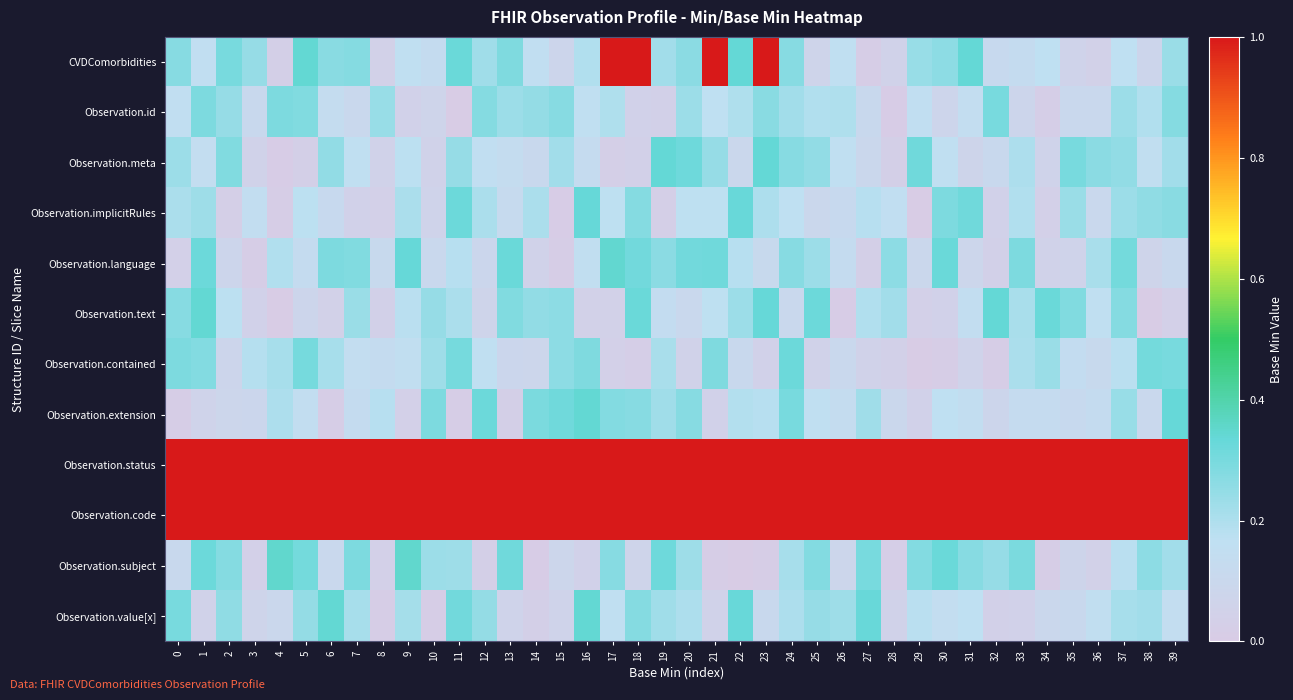

Reading right to left, extract all data points from this chart.

CVDComorbidities: 39=0.2	38=0.1	37=0.2	36=0.0	35=0.1	34=0.2	33=0.1	32=0.1	31=0.3	30=0.3	29=0.2	28=0.1	27=0.0	26=0.2	25=0.1	24=0.3	23=1.0	22=0.3	21=1.0	20=0.3	19=0.2	18=1.0	17=1.0	16=0.2	15=0.1	14=0.2	13=0.3	12=0.2	11=0.3	10=0.1	9=0.2	8=0.0	7=0.3	6=0.3	5=0.3	4=0.0	3=0.2	2=0.3	1=0.2	0=0.3
Observation.id: 39=0.3	38=0.2	37=0.2	36=0.1	35=0.1	34=0.0	33=0.1	32=0.3	31=0.1	30=0.1	29=0.2	28=0.0	27=0.1	26=0.2	25=0.2	24=0.2	23=0.3	22=0.2	21=0.2	20=0.2	19=0.0	18=0.0	17=0.2	16=0.2	15=0.3	14=0.2	13=0.2	12=0.3	11=0.0	10=0.1	9=0.0	8=0.2	7=0.1	6=0.1	5=0.3	4=0.3	3=0.1	2=0.2	1=0.3	0=0.2
Observation.meta: 39=0.2	38=0.2	37=0.3	36=0.3	35=0.3	34=0.1	33=0.2	32=0.1	31=0.1	30=0.2	29=0.3	28=0.0	27=0.1	26=0.2	25=0.3	24=0.3	23=0.3	22=0.1	21=0.2	20=0.3	19=0.3	18=0.0	17=0.0	16=0.1	15=0.2	14=0.1	13=0.1	12=0.2	11=0.2	10=0.1	9=0.2	8=0.1	7=0.2	6=0.3	5=0.0	4=0.0	3=0.1	2=0.3	1=0.1	0=0.2
Observation.implicitRules: 39=0.3	38=0.3	37=0.2	36=0.1	35=0.2	34=0.0	33=0.2	32=0.0	31=0.3	30=0.3	29=0.0	28=0.2	27=0.2	26=0.1	25=0.1	24=0.2	23=0.2	22=0.3	21=0.2	20=0.2	19=0.0	18=0.3	17=0.2	16=0.3	15=0.0	14=0.2	13=0.1	12=0.2	11=0.3	10=0.1	9=0.2	8=0.0	7=0.1	6=0.1	5=0.2	4=0.0	3=0.1	2=0.0	1=0.2	0=0.2
Observation.language: 39=0.1	38=0.1	37=0.3	36=0.2	35=0.1	34=0.1	33=0.3	32=0.0	31=0.1	30=0.3	29=0.1	28=0.3	27=0.0	26=0.1	25=0.2	24=0.3	23=0.1	22=0.2	21=0.3	20=0.3	19=0.3	18=0.3	17=0.3	16=0.2	15=0.0	14=0.1	13=0.3	12=0.1	11=0.2	10=0.1	9=0.3	8=0.1	7=0.3	6=0.3	5=0.1	4=0.2	3=0.0	2=0.1	1=0.3	0=0.0
Observation.text: 39=0.0	38=0.0	37=0.3	36=0.2	35=0.3	34=0.3	33=0.2	32=0.3	31=0.1	30=0.0	29=0.0	28=0.2	27=0.2	26=0.0	25=0.3	24=0.1	23=0.3	22=0.2	21=0.2	20=0.1	19=0.1	18=0.3	17=0.0	16=0.0	15=0.3	14=0.3	13=0.3	12=0.1	11=0.2	10=0.2	9=0.2	8=0.0	7=0.2	6=0.0	5=0.1	4=0.0	3=0.1	2=0.2	1=0.3	0=0.3
Observation.contained: 39=0.3	38=0.3	37=0.2	36=0.1	35=0.1	34=0.2	33=0.2	32=0.0	31=0.1	30=0.0	29=0.0	28=0.0	27=0.1	26=0.1	25=0.1	24=0.3	23=0.1	22=0.1	21=0.3	20=0.1	19=0.2	18=0.0	17=0.0	16=0.3	15=0.3	14=0.1	13=0.1	12=0.2	11=0.3	10=0.2	9=0.1	8=0.1	7=0.1	6=0.2	5=0.3	4=0.2	3=0.2	2=0.1	1=0.3	0=0.3
Observation.extension: 39=0.3	38=0.1	37=0.2	36=0.1	35=0.1	34=0.1	33=0.1	32=0.1	31=0.1	30=0.2	29=0.0	28=0.1	27=0.2	26=0.1	25=0.2	24=0.3	23=0.2	22=0.2	21=0.0	20=0.3	19=0.2	18=0.3	17=0.3	16=0.3	15=0.3	14=0.3	13=0.0	12=0.3	11=0.0	10=0.3	9=0.0	8=0.2	7=0.1	6=0.0	5=0.1	4=0.2	3=0.1	2=0.1	1=0.1	0=0.0
Observation.status: 39=1.0	38=1.0	37=1.0	36=1.0	35=1.0	34=1.0	33=1.0	32=1.0	31=1.0	30=1.0	29=1.0	28=1.0	27=1.0	26=1.0	25=1.0	24=1.0	23=1.0	22=1.0	21=1.0	20=1.0	19=1.0	18=1.0	17=1.0	16=1.0	15=1.0	14=1.0	13=1.0	12=1.0	11=1.0	10=1.0	9=1.0	8=1.0	7=1.0	6=1.0	5=1.0	4=1.0	3=1.0	2=1.0	1=1.0	0=1.0
Observation.code: 39=1.0	38=1.0	37=1.0	36=1.0	35=1.0	34=1.0	33=1.0	32=1.0	31=1.0	30=1.0	29=1.0	28=1.0	27=1.0	26=1.0	25=1.0	24=1.0	23=1.0	22=1.0	21=1.0	20=1.0	19=1.0	18=1.0	17=1.0	16=1.0	15=1.0	14=1.0	13=1.0	12=1.0	11=1.0	10=1.0	9=1.0	8=1.0	7=1.0	6=1.0	5=1.0	4=1.0	3=1.0	2=1.0	1=1.0	0=1.0
Observation.subject: 39=0.2	38=0.3	37=0.2	36=0.0	35=0.1	34=0.0	33=0.3	32=0.2	31=0.3	30=0.3	29=0.3	28=0.0	27=0.3	26=0.1	25=0.3	24=0.2	23=0.0	22=0.0	21=0.0	20=0.2	19=0.3	18=0.1	17=0.3	16=0.1	15=0.1	14=0.0	13=0.3	12=0.0	11=0.2	10=0.2	9=0.3	8=0.0	7=0.3	6=0.1	5=0.3	4=0.3	3=0.0	2=0.3	1=0.3	0=0.1
Observation.value[x]: 39=0.1	38=0.2	37=0.2	36=0.1	35=0.1	34=0.1	33=0.0	32=0.0	31=0.2	30=0.1	29=0.2	28=0.1	27=0.3	26=0.2	25=0.2	24=0.2	23=0.1	22=0.3	21=0.1	20=0.2	19=0.2	18=0.3	17=0.2	16=0.3	15=0.1	14=0.0	13=0.1	12=0.2	11=0.3	10=0.0	9=0.2	8=0.0	7=0.2	6=0.3	5=0.2	4=0.1	3=0.1	2=0.3	1=0.1	0=0.3